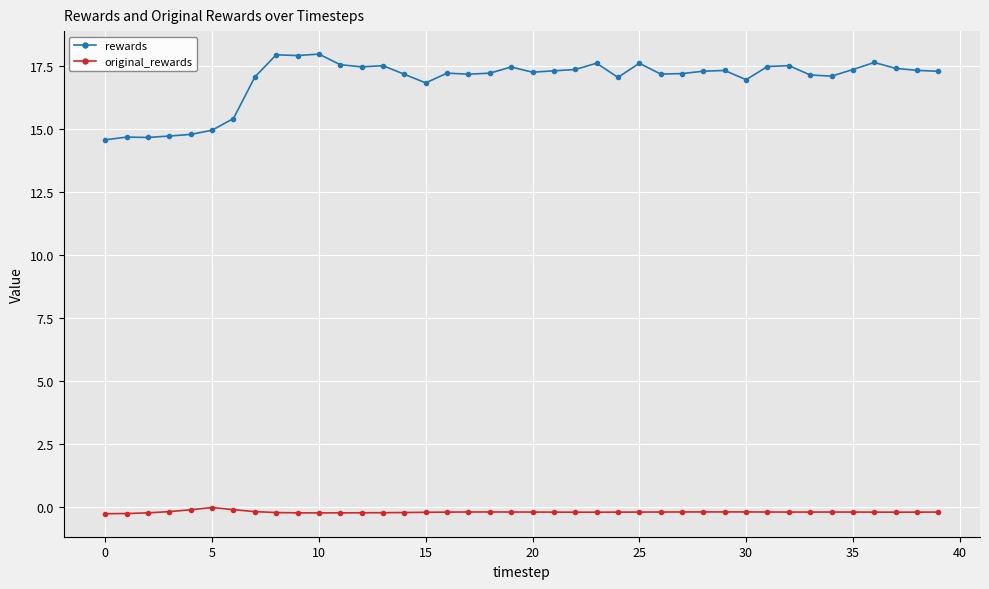

What is the value of the rewards point at the 26th from the left?

17.6